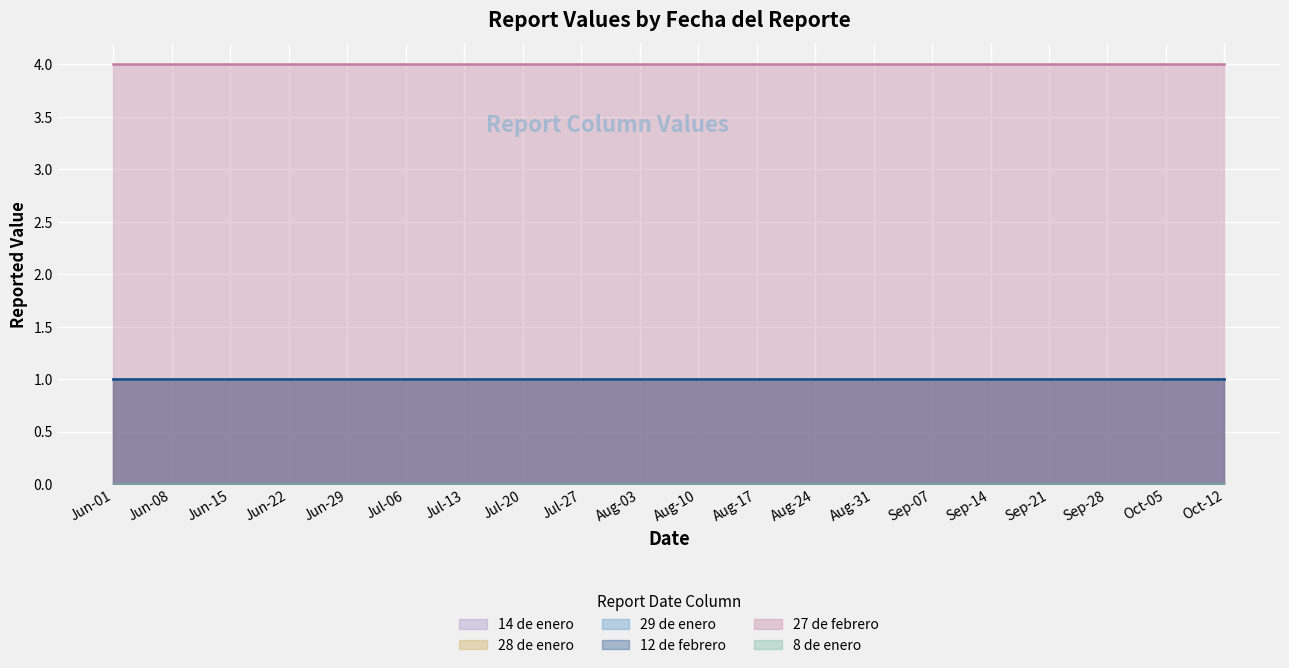

At which label does 14 de enero reach its minimum?

2020-06-01